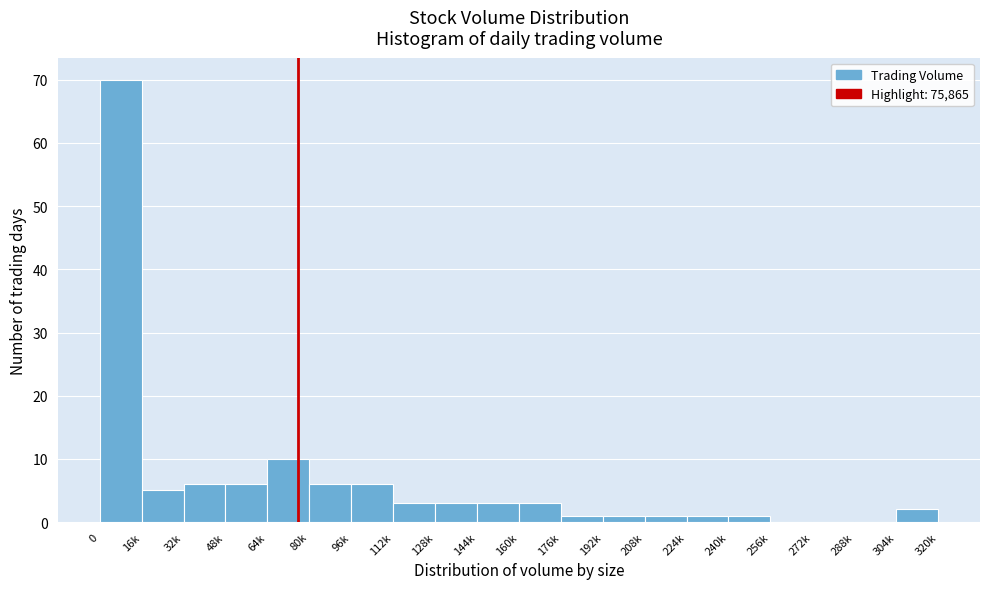

Reading left to right, transcribe all the data shown in this chart.

0=70	16k=5	32k=6	48k=6	64k=10	80k=6	96k=6	112k=3	128k=3	144k=3	160k=3	176k=1	192k=1	208k=1	224k=1	240k=1	256k=0	272k=0	288k=0	304k=2